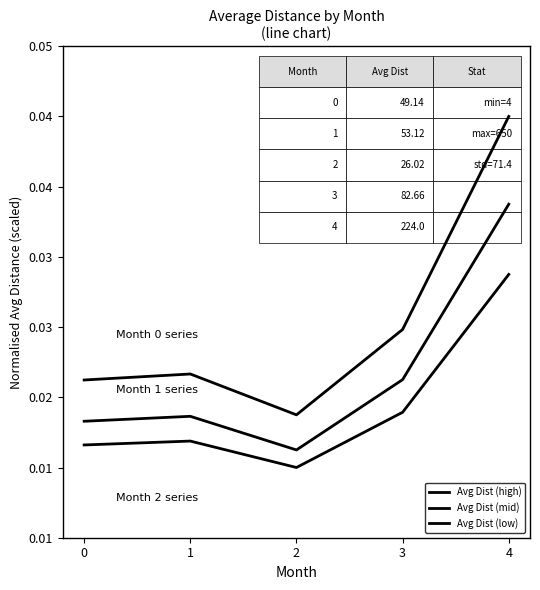

Is this an area chart (filled region under the line)?

No